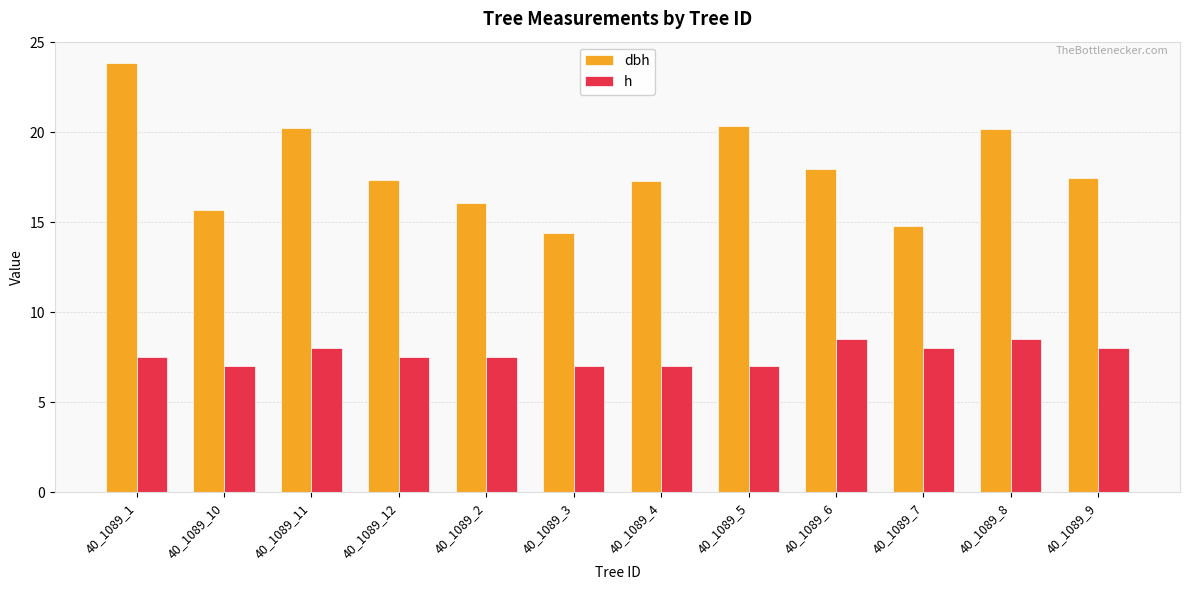

Which series changed the most between 40_1089_11 and 40_1089_5?

h